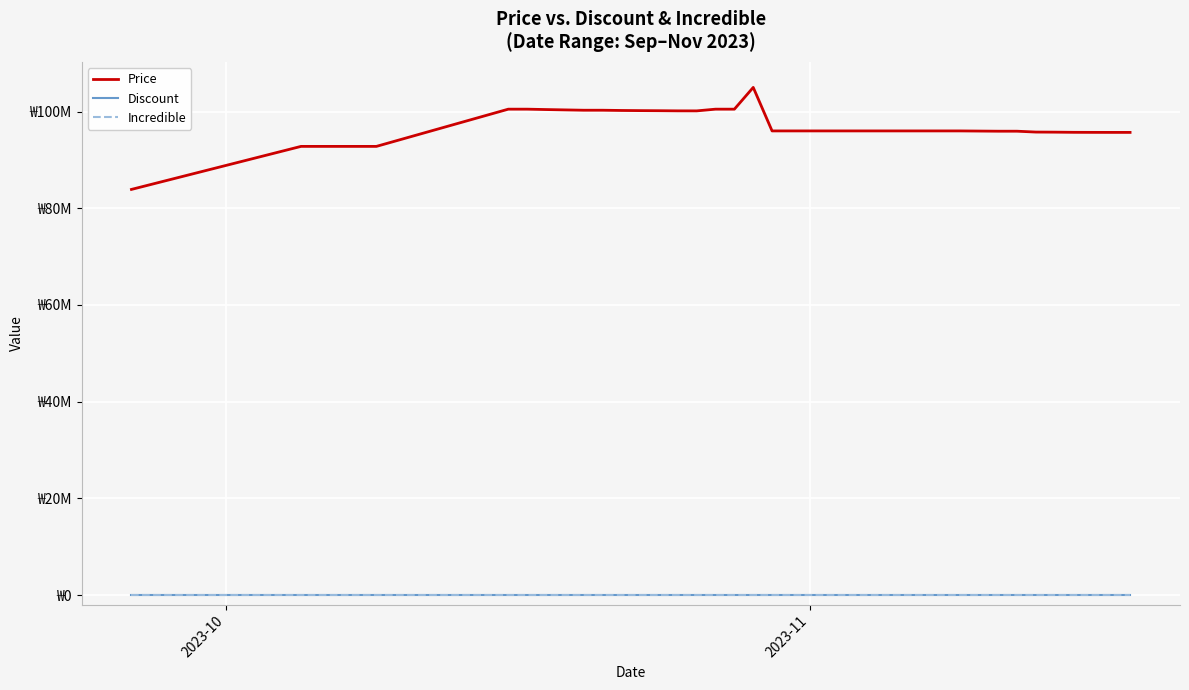

Does the chart display data point markers on the line(s)?

No